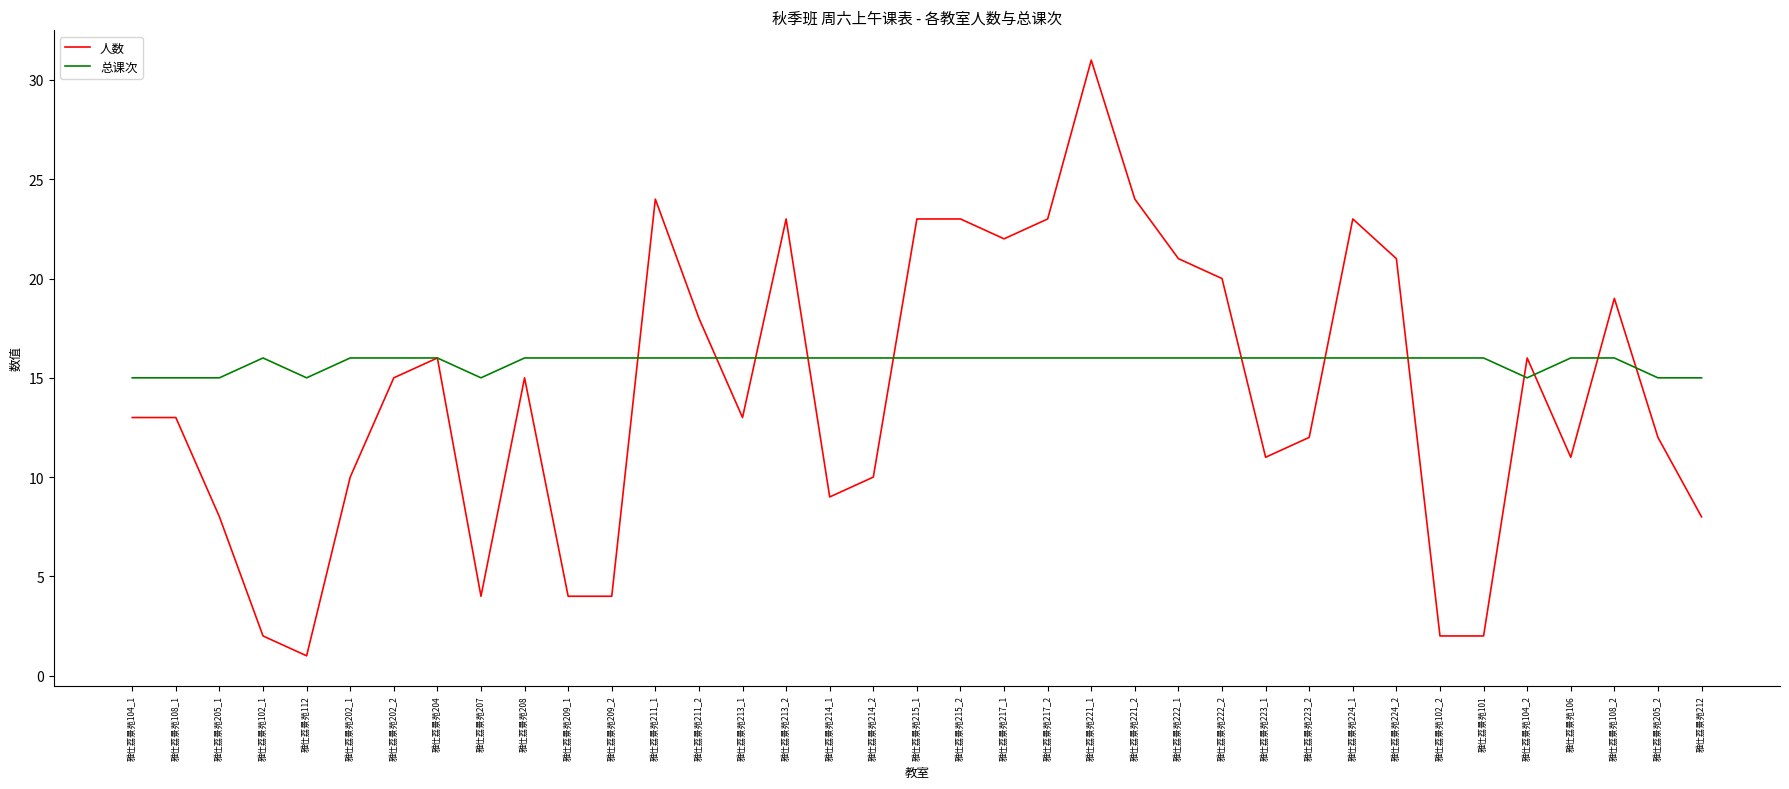

Rank the series by their maximum value, from lowest to highest.

总课次, 人数